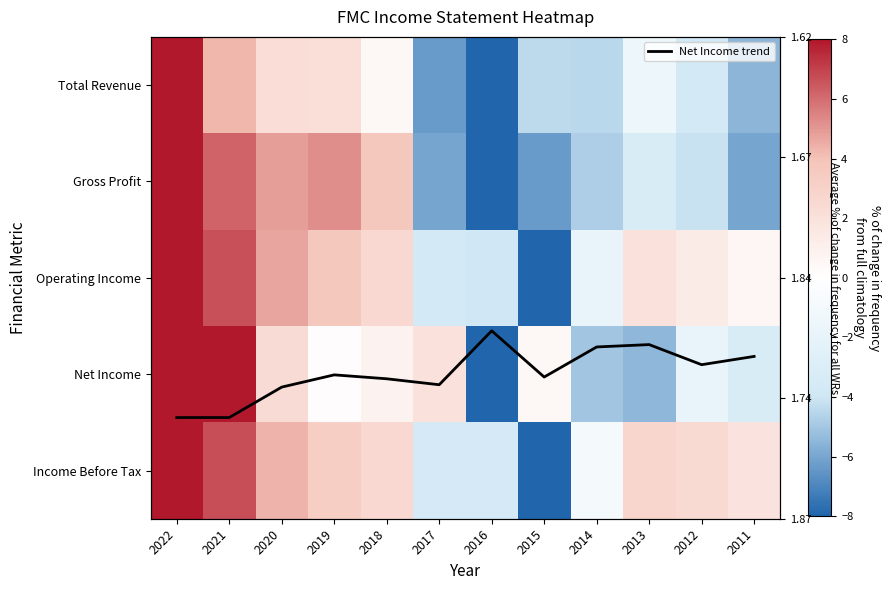

Where is Net Income nearest to the value 0?

2019